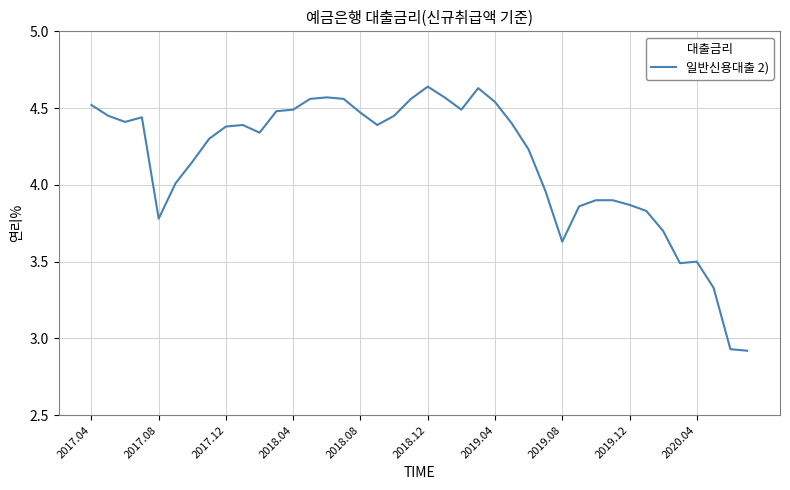

Does the chart display data point markers on the line(s)?

No